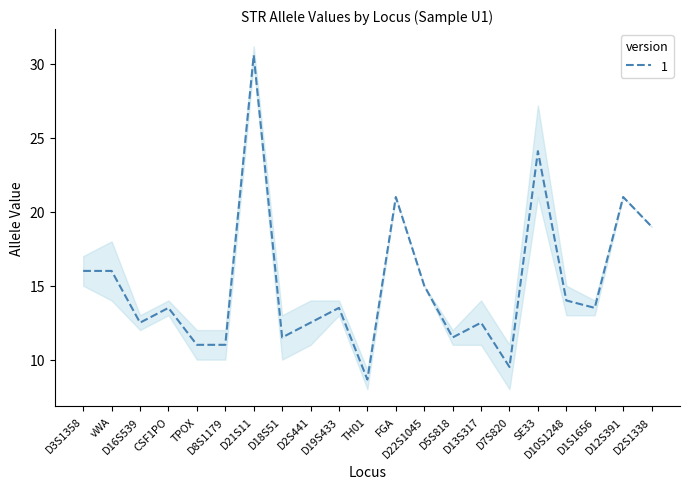

What is the value of the 19th point from the left?

13.5